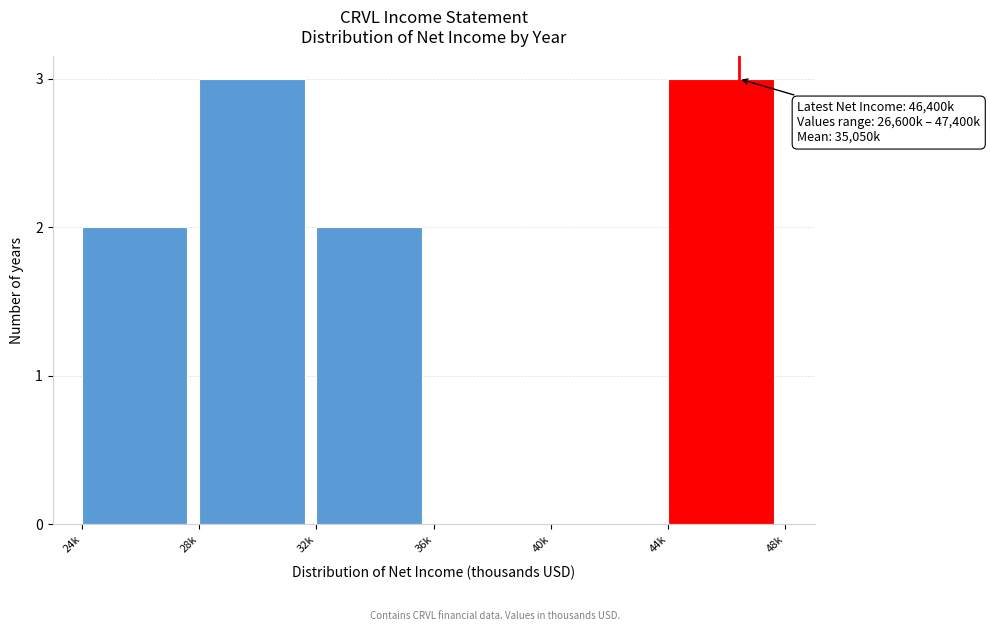

Reading left to right, list all the values displayed in this chart.

24k=2	28k=3	32k=2	36k=0	40k=0	44k=3